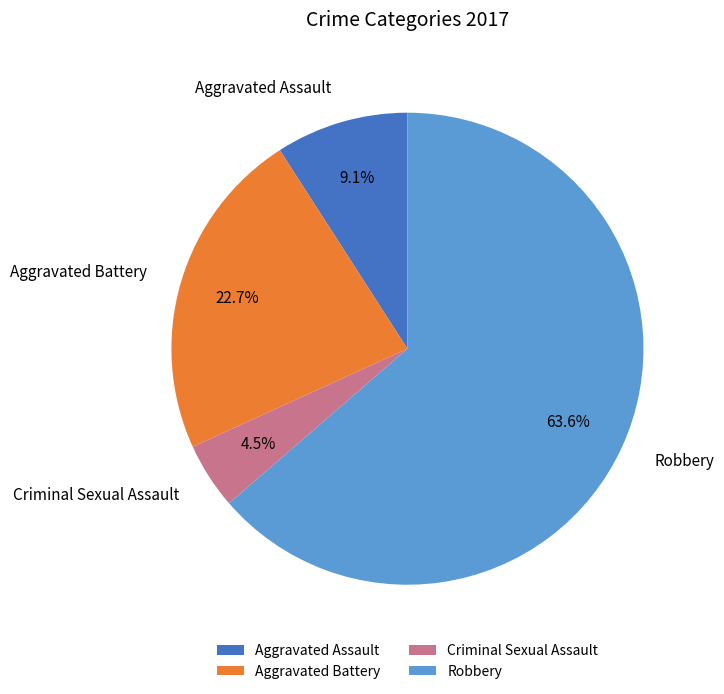

What percentage is the Aggravated Battery slice, to the nearest percent?

23%